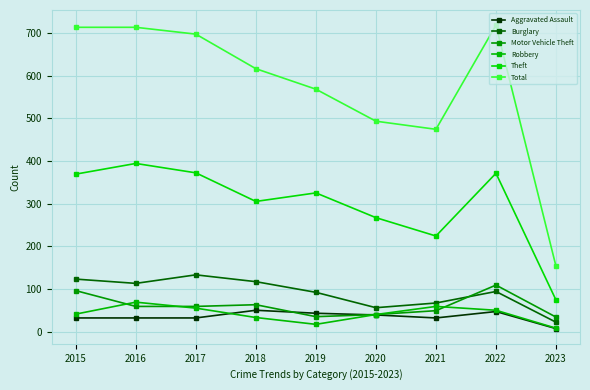

How many data points does each series have?

9